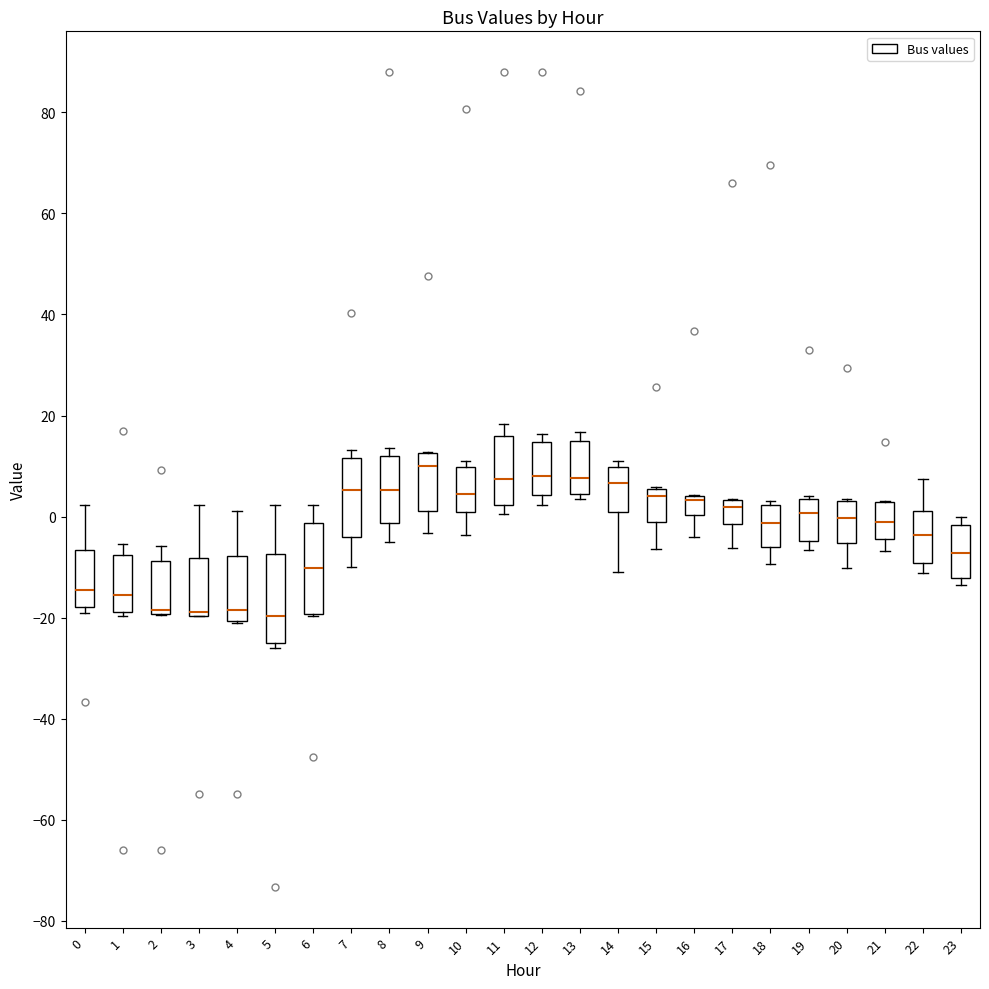

Where does the median line of the box at x = 7 sit on the y-axis? The values are not printed on the chart, so give them approximately, as read against the axis.

6